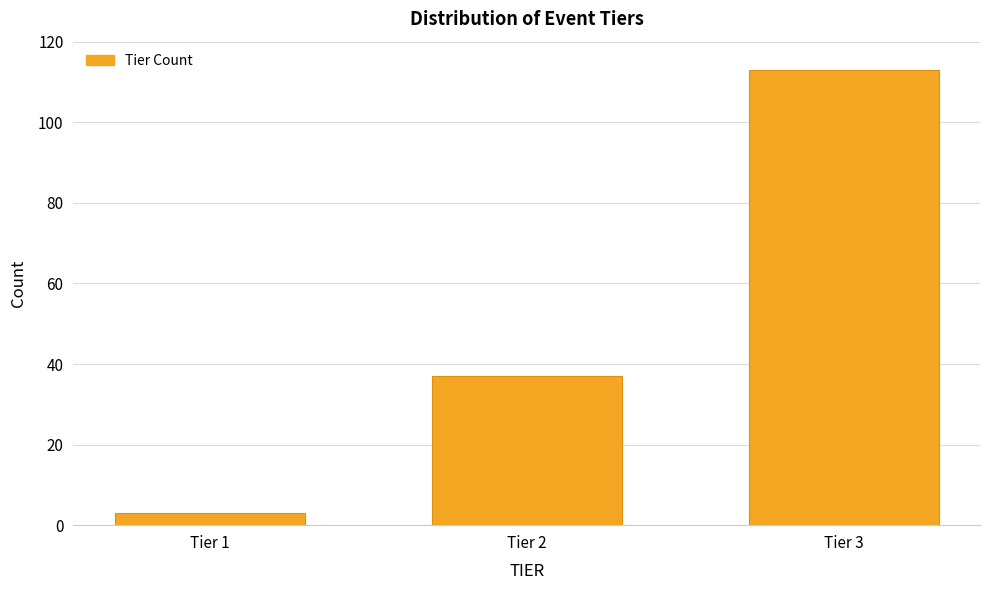

Reading right to left, transcribe all the data shown in this chart.

Tier 3=113	Tier 2=37	Tier 1=3